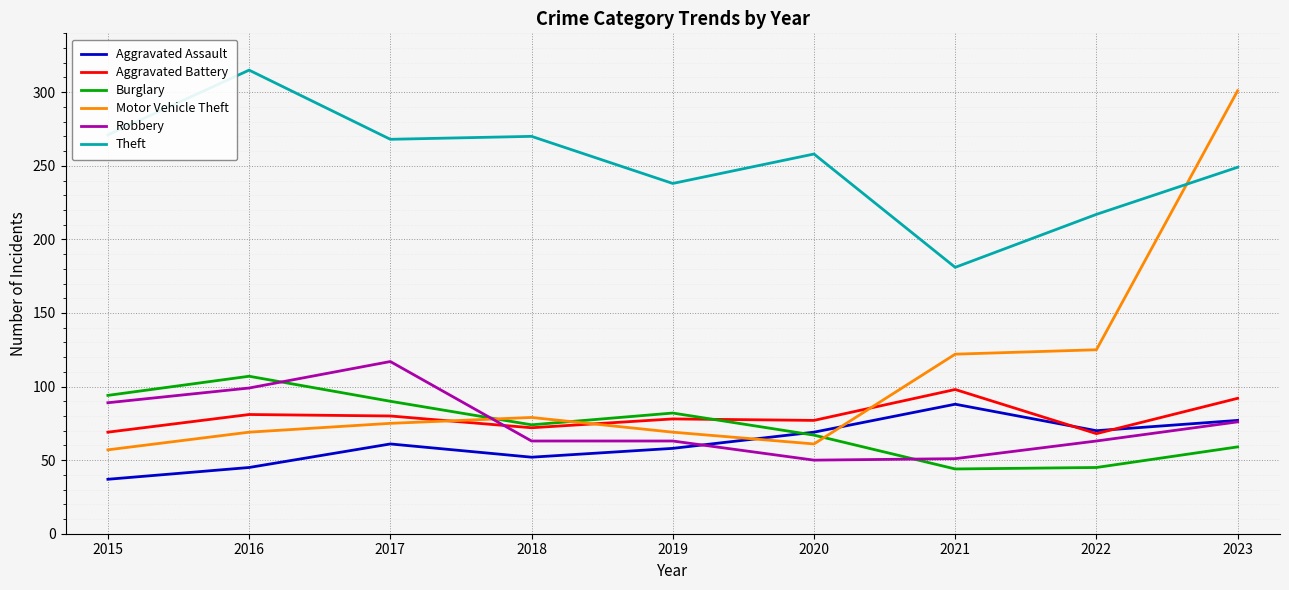

Is the value of Aggravated Battery at 2019 greater than the value of Theft at 2020?

No